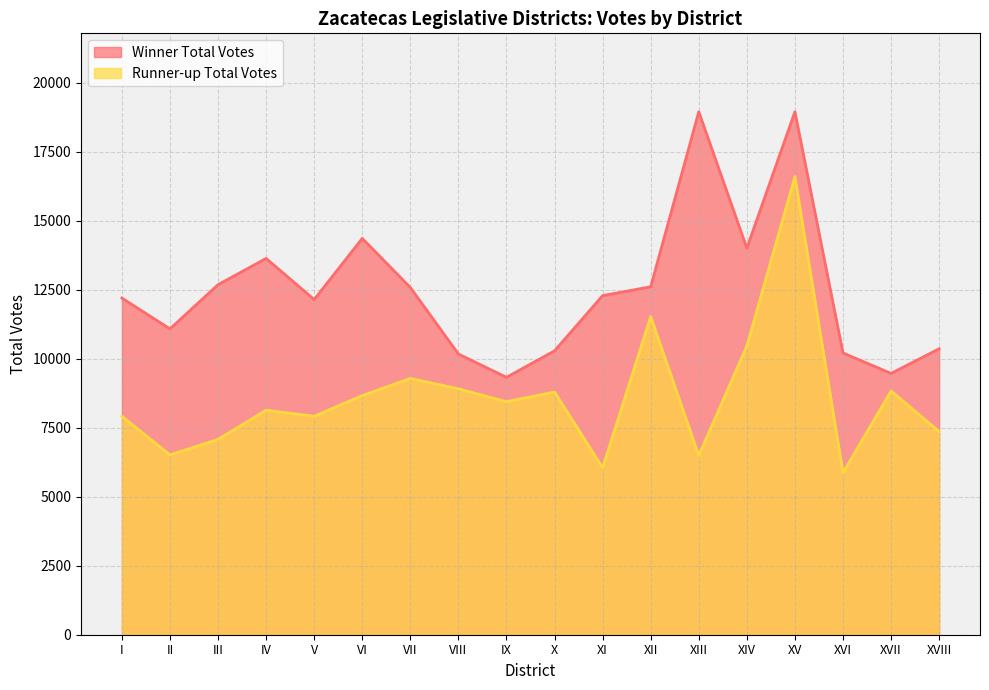

At which label is Runner-up Total Votes closest to 11233?

XII